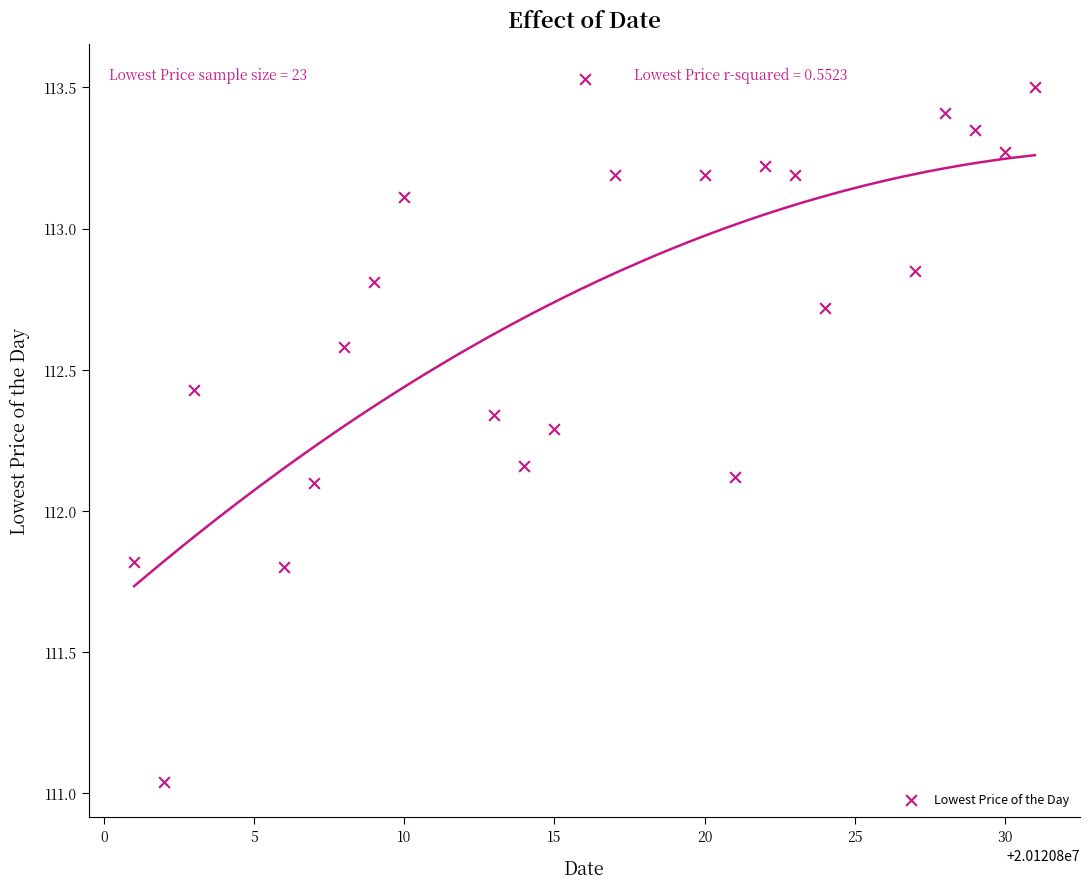

What is the range of X values (max minus min)?

30.0